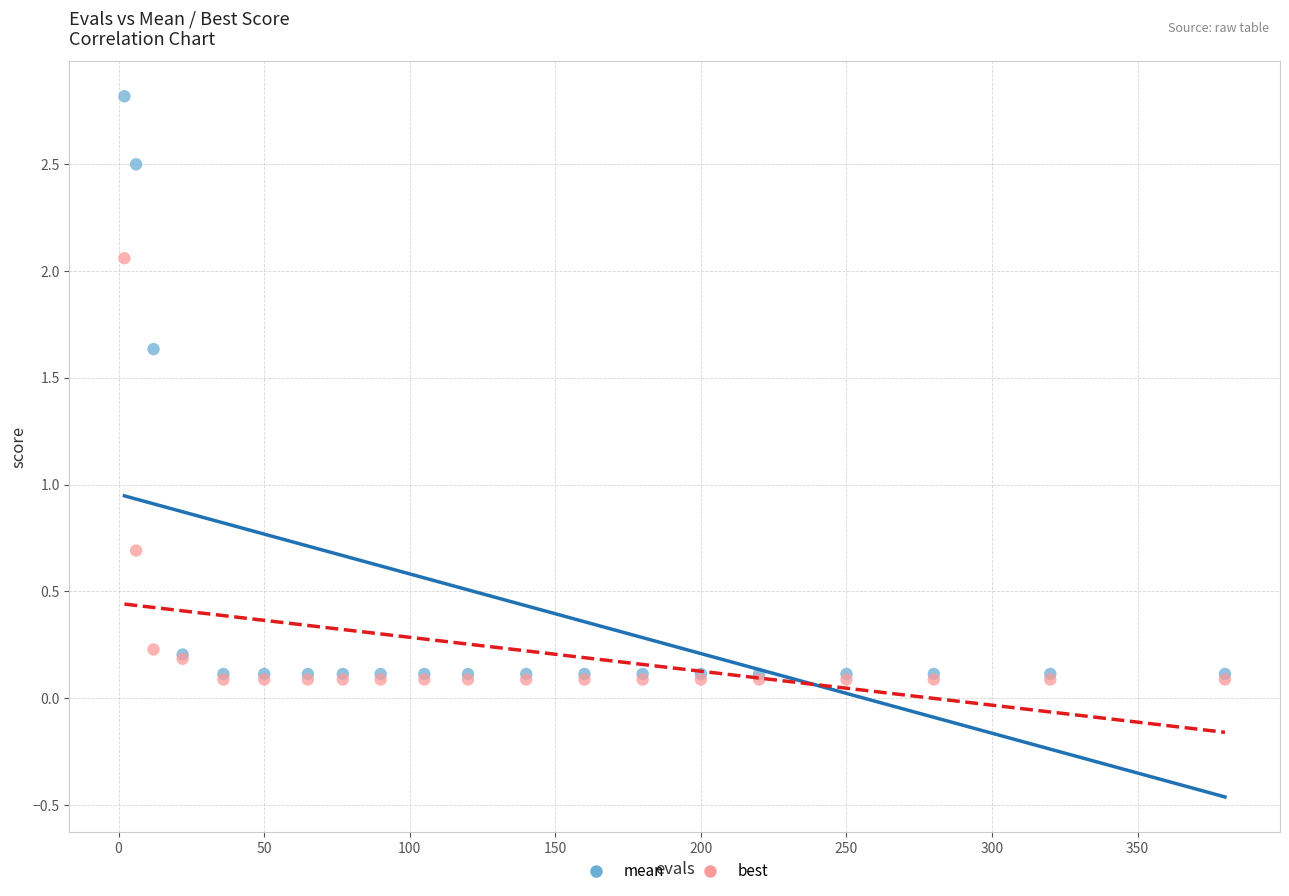

Which series has the largest Y range (max minus min)?

mean